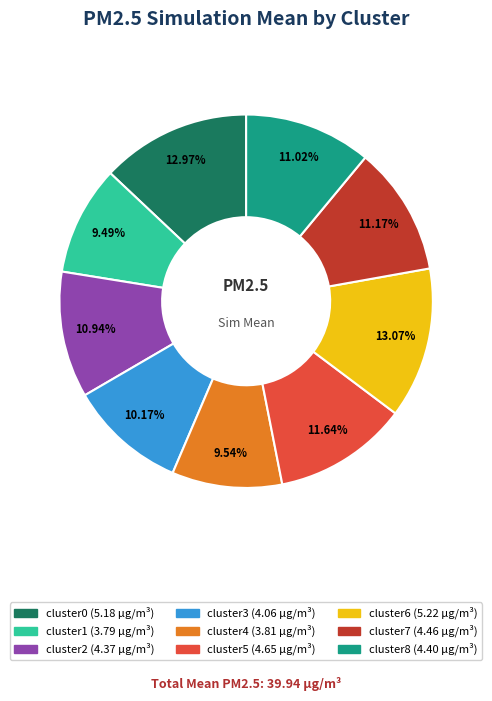

To the nearest percent, what is the difference between the largest and smallest slice percentages?

4%